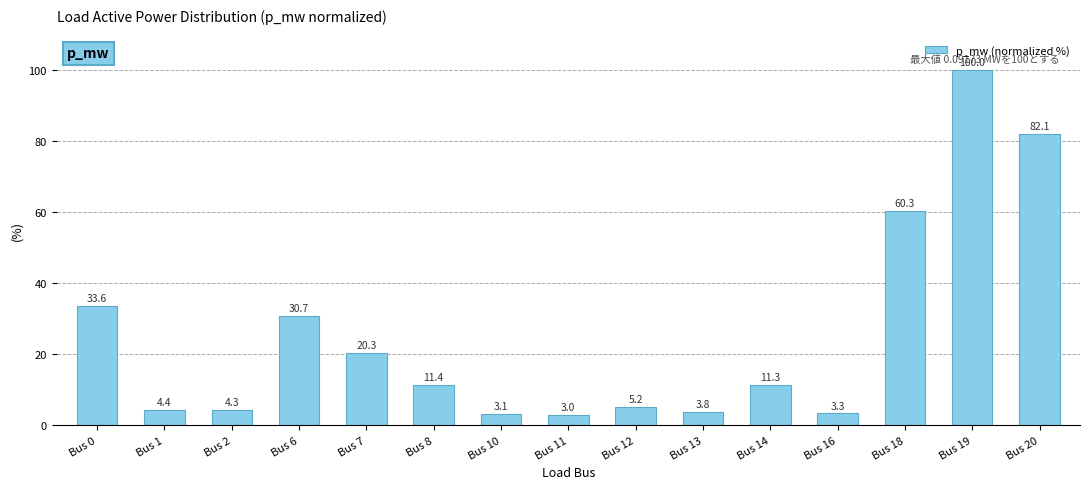

Does the chart contain any negative values?

No